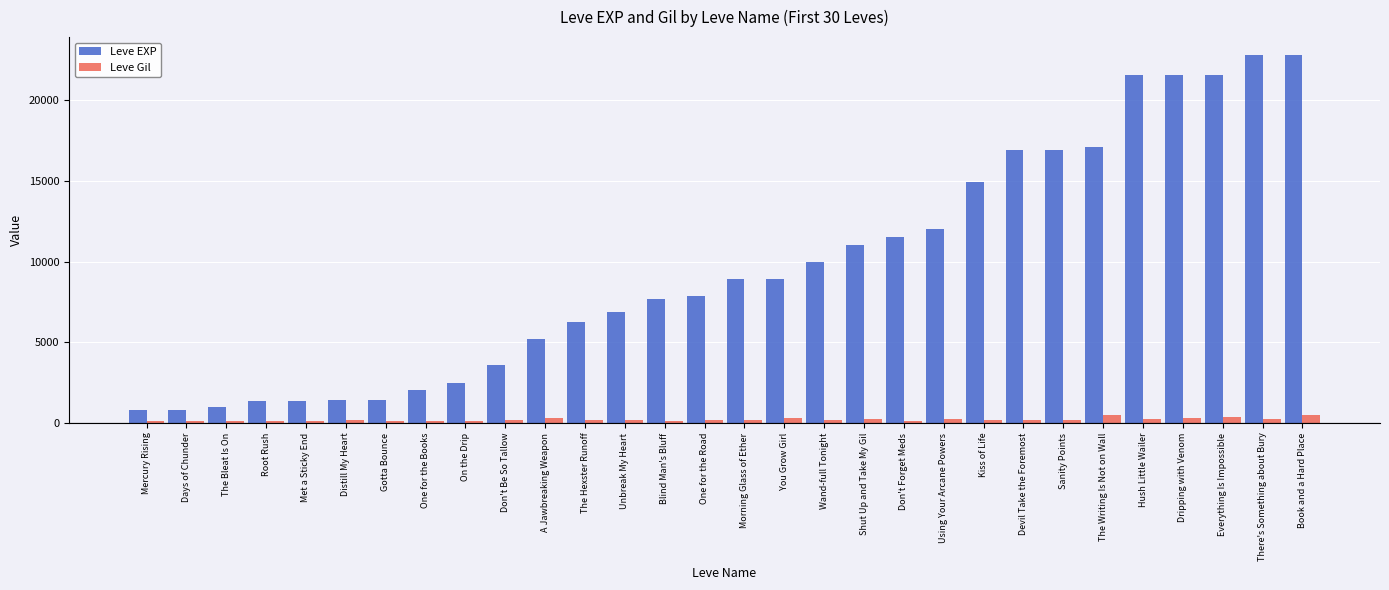

What is the lowest value of the Leve EXP series?

800